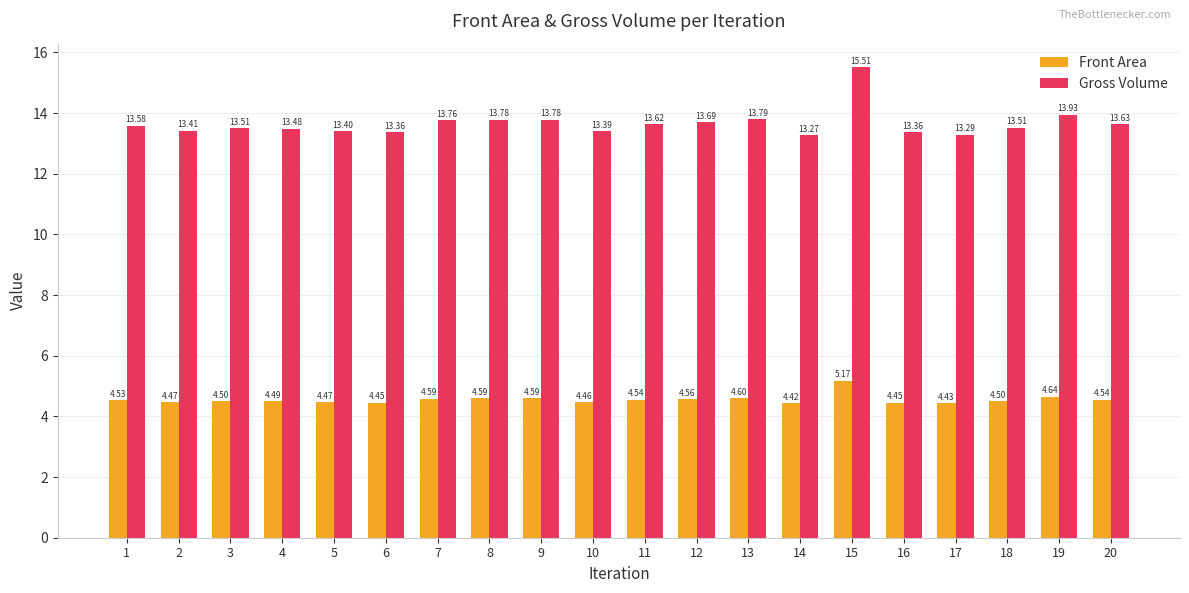

What is the maximum value for Gross Volume?

15.5